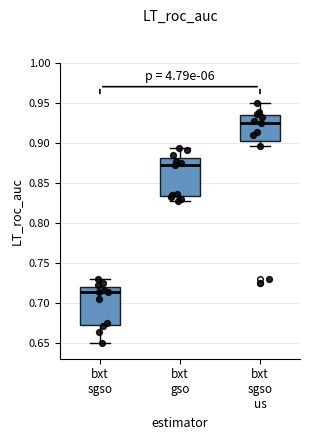

Which box has the lowest median line?

bxt sgso